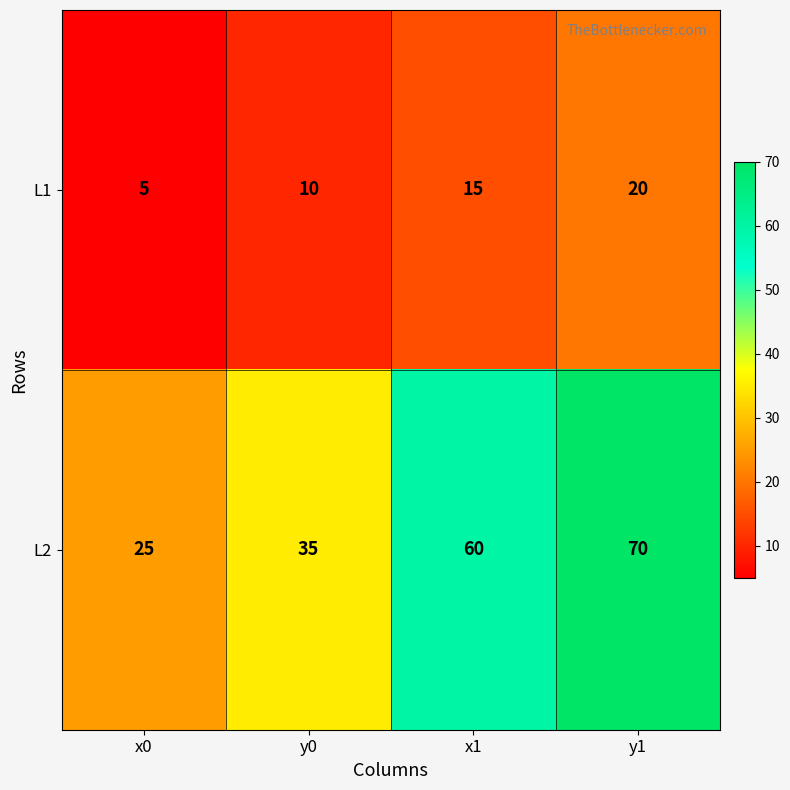

The L2 series shows 70 at y1. True or false?

True